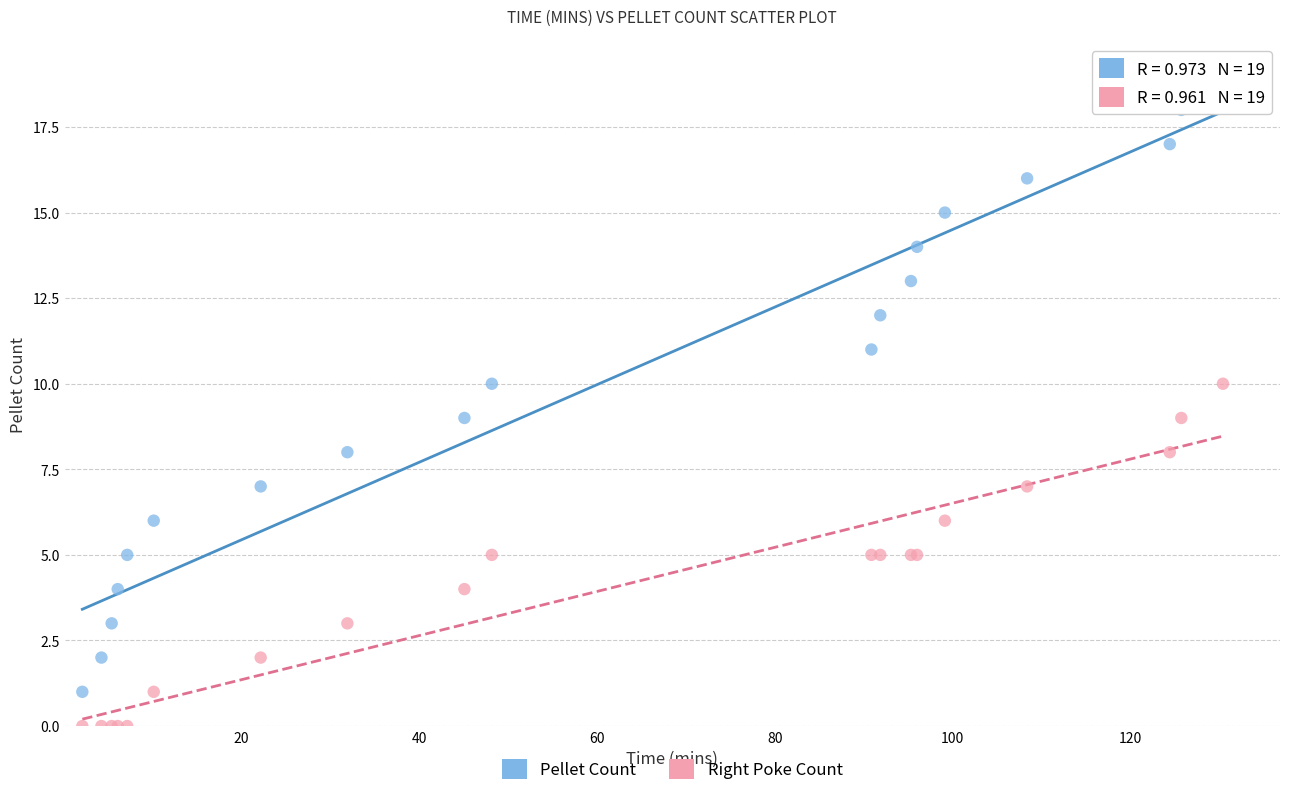

Which series has the widest spread of Y values?

Pellet Count